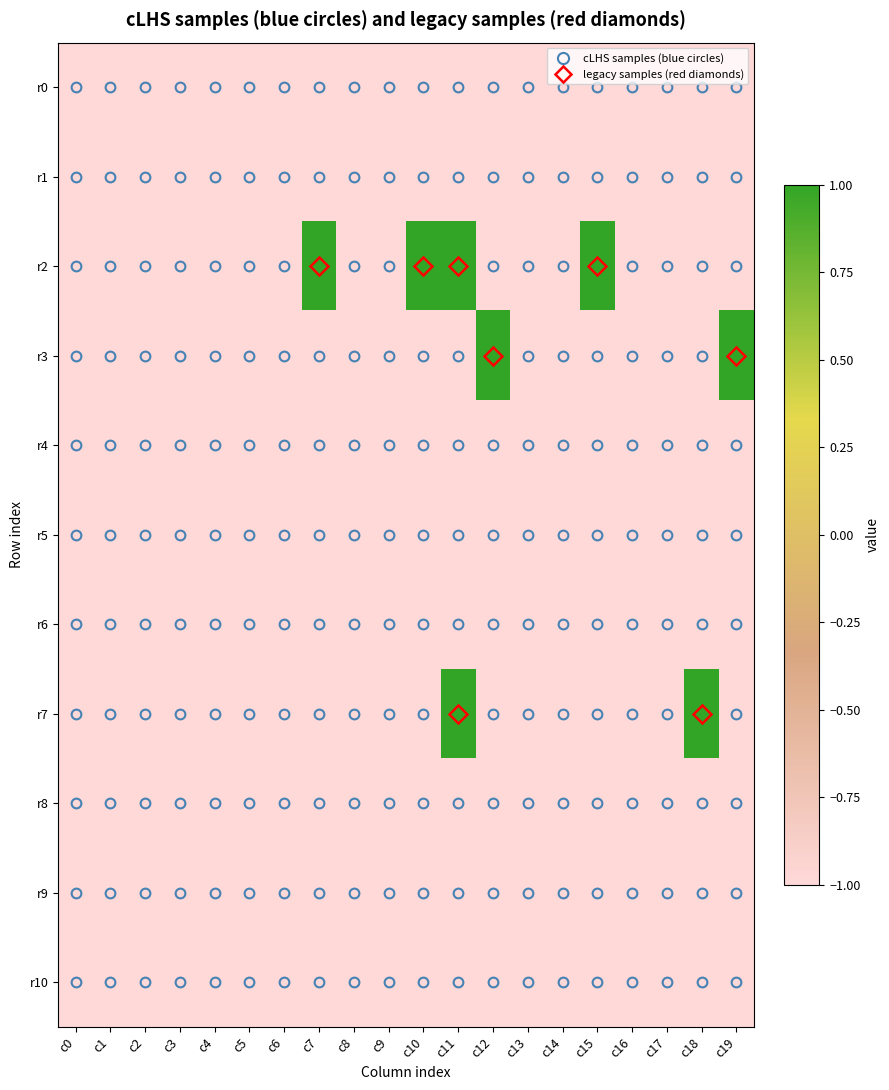

What is the smallest value displayed?

-1